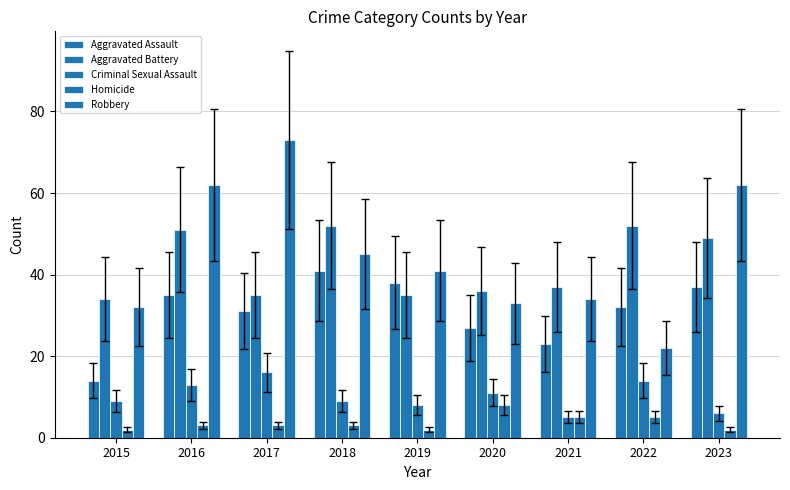

What is the total value across all series at 2015?

91